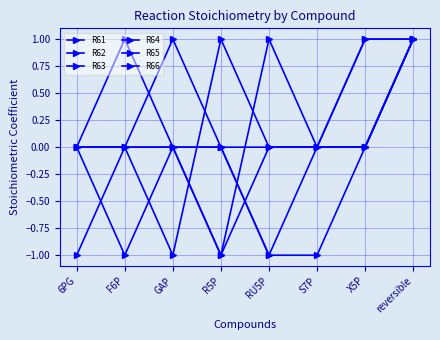

The R63 series shows 0 at F6P. True or false?

True